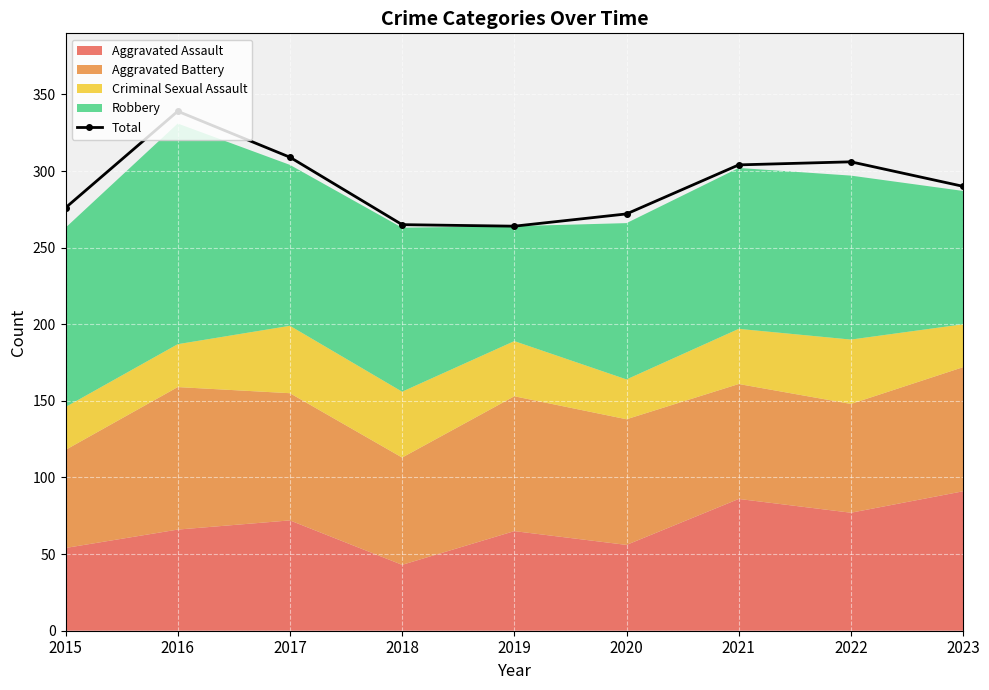

Between 2023 and 2022, which is larger?

2022